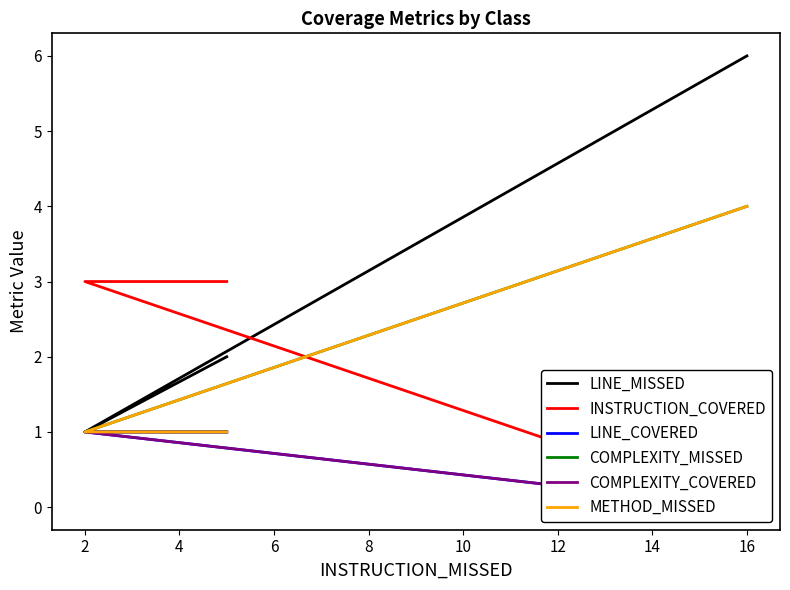

Which series changed the most between 2 and 4?

LINE_MISSED